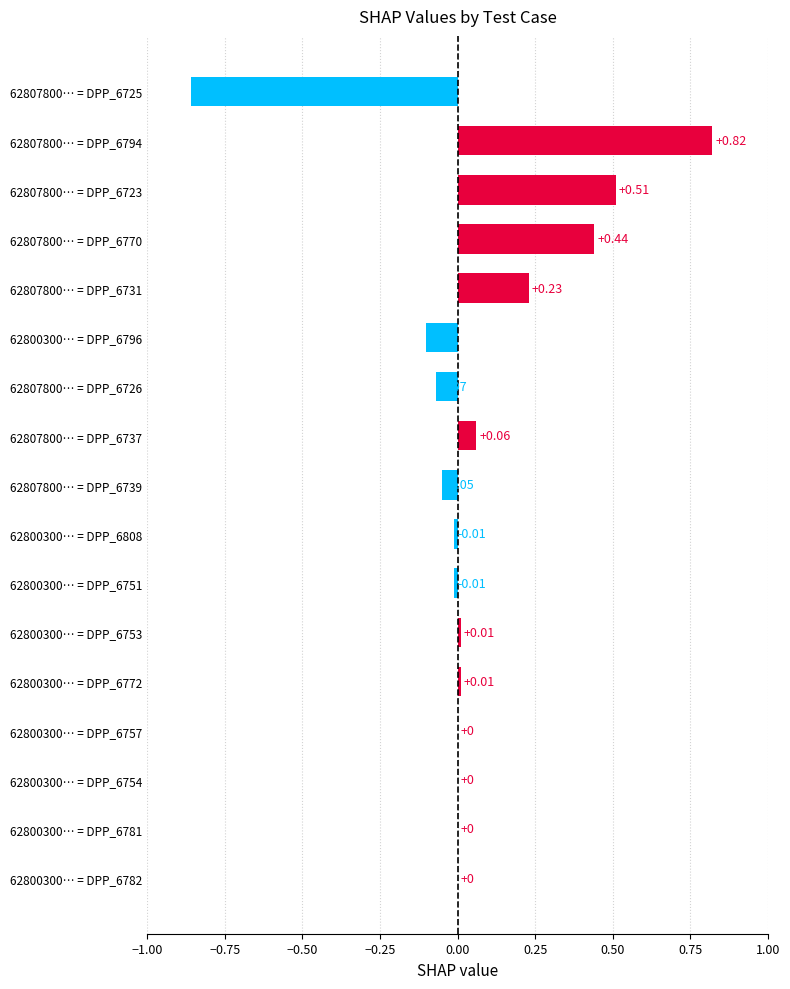

What is the change in value from 62807800… = DPP_6739 to 62800300… = DPP_6772?

+0.1